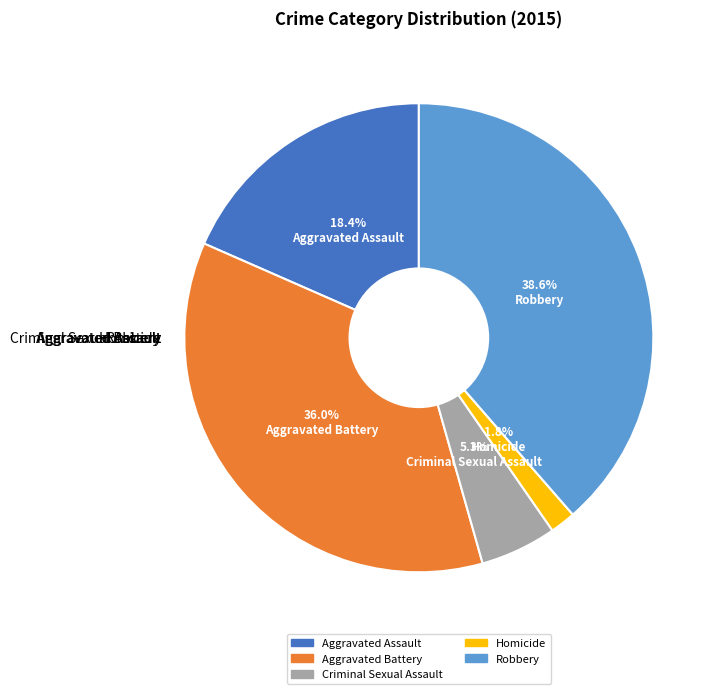

How many segments does this pie chart have?

5